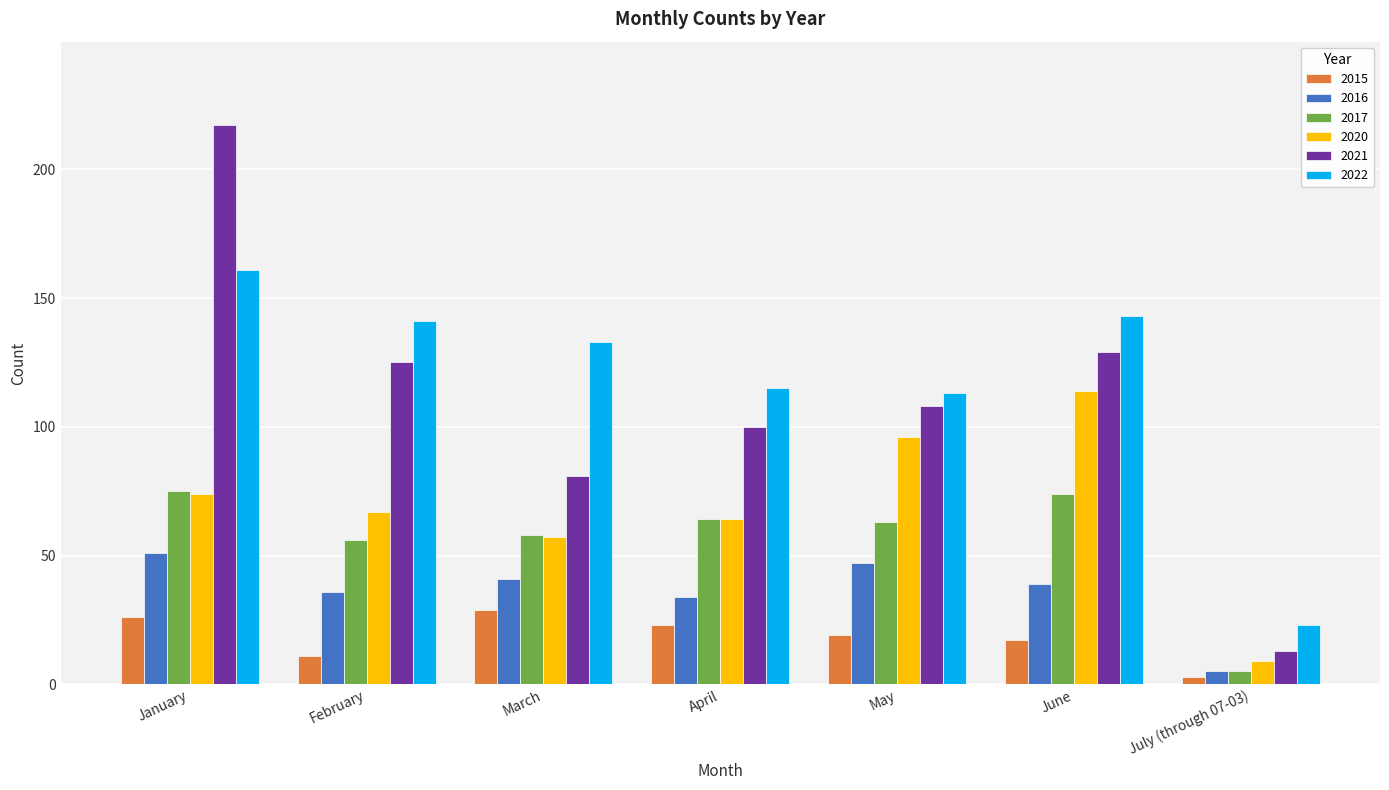

How many bars are there in each group?

6